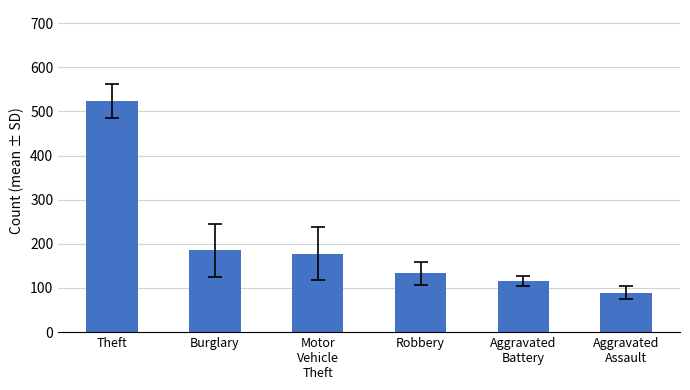

What is the label of the 6th bar from the left?

Aggravated
Assault